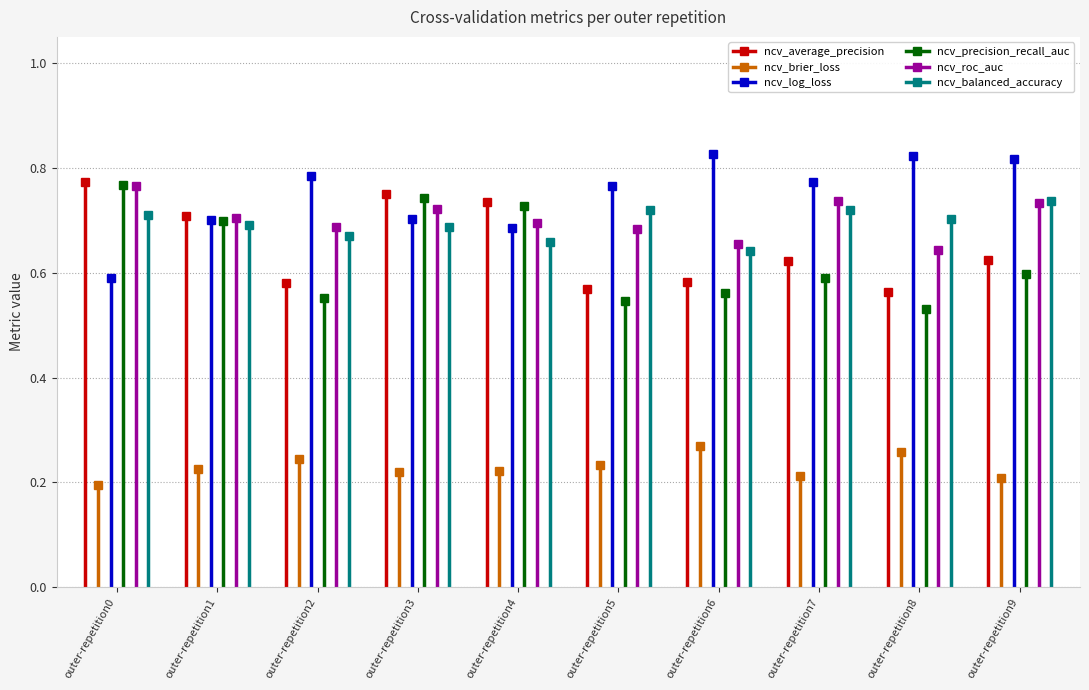

Rank the series at outer-repetition0 from highest to lowest value.

ncv_average_precision, ncv_precision_recall_auc, ncv_roc_auc, ncv_balanced_accuracy, ncv_log_loss, ncv_brier_loss